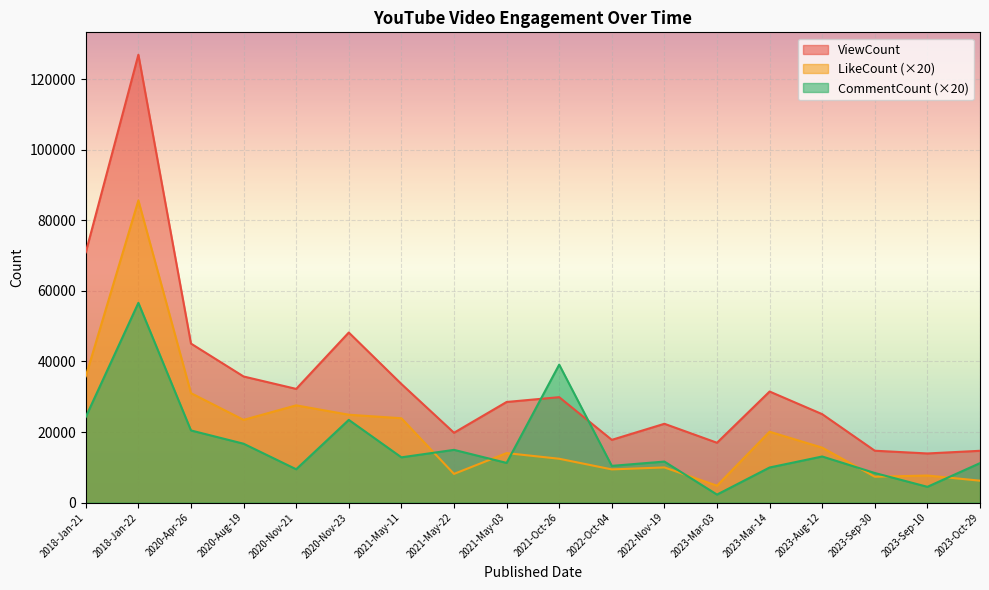

Is the value of LikeCount at 2022-Nov-19 greater than the value of CommentCount at 2018-Jan-22?

No